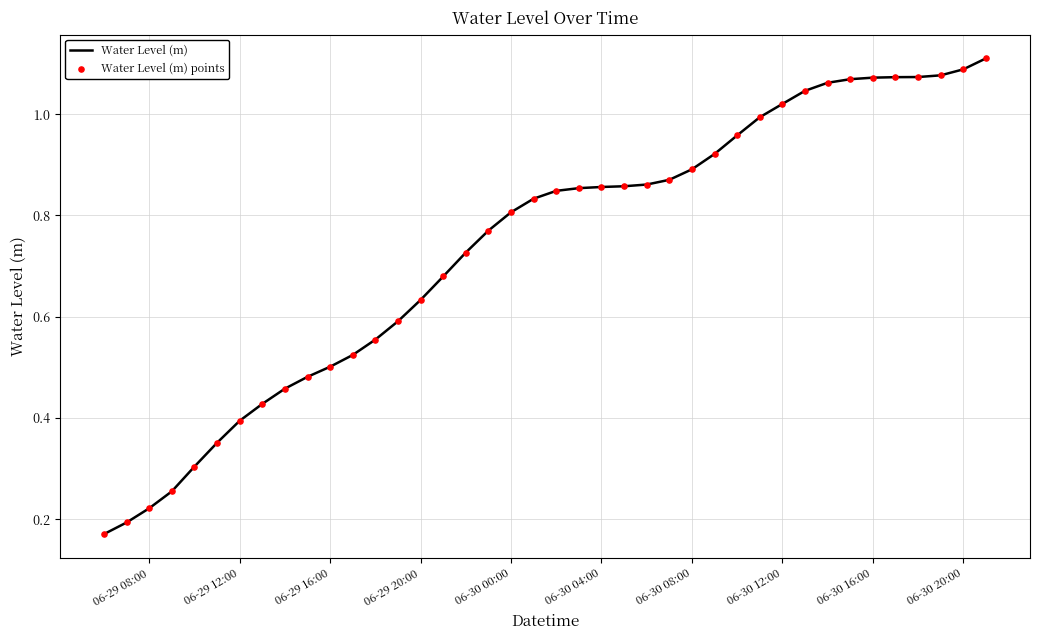

Is this an area chart (filled region under the line)?

No